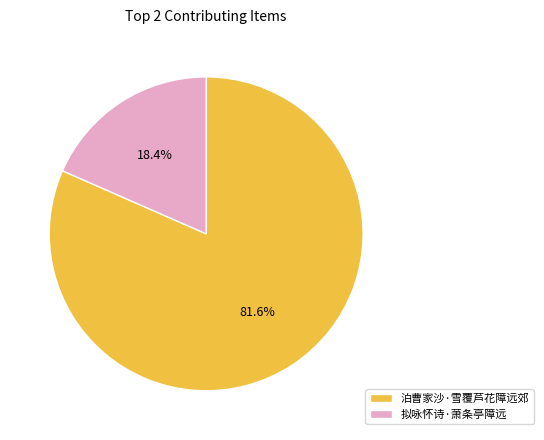

The 泊曹家沙·雪覆芦花障远郊 slice represents 73% of the pie. True or false?

False